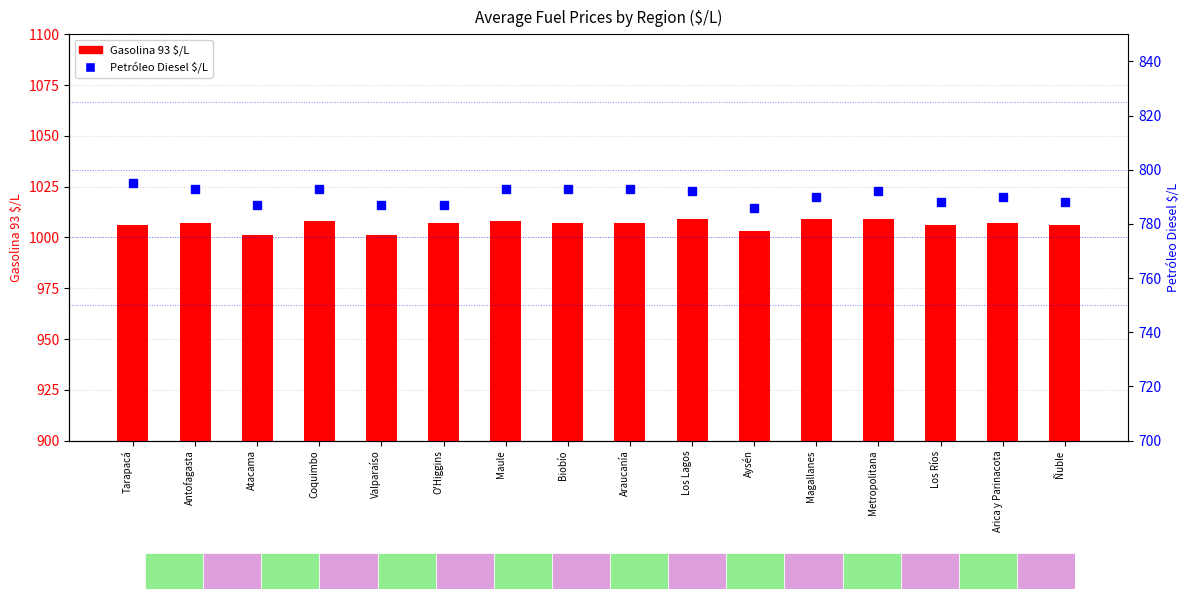

What is the average value of the Petróleo Diesel $/L series?

790